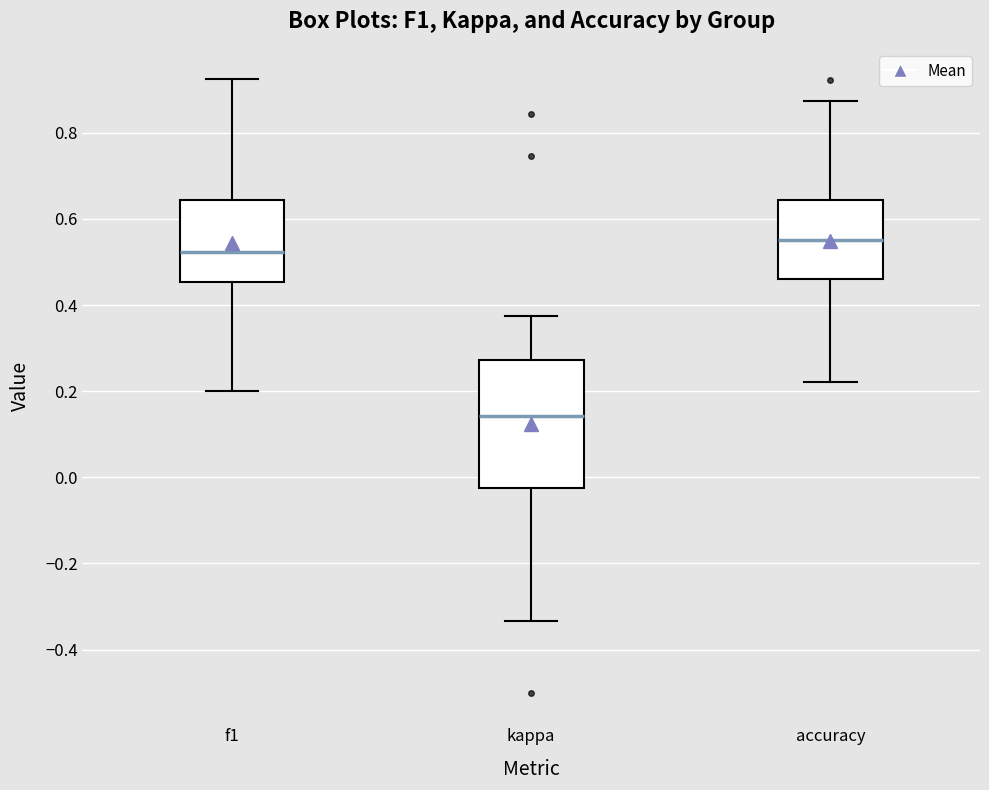

Reading left to right, read every box against the y-axis: the position of its median line, the range the box covers, and the ends of its whiskers. The values are not printed on the chart, so give them approximately, as read against the axis.

f1: median 0.52, box 0.46 to 0.64, whiskers 0.20 to 0.92
kappa: median 0.14, box -0.02 to 0.28, whiskers -0.34 to 0.38
accuracy: median 0.56, box 0.46 to 0.64, whiskers 0.22 to 0.88